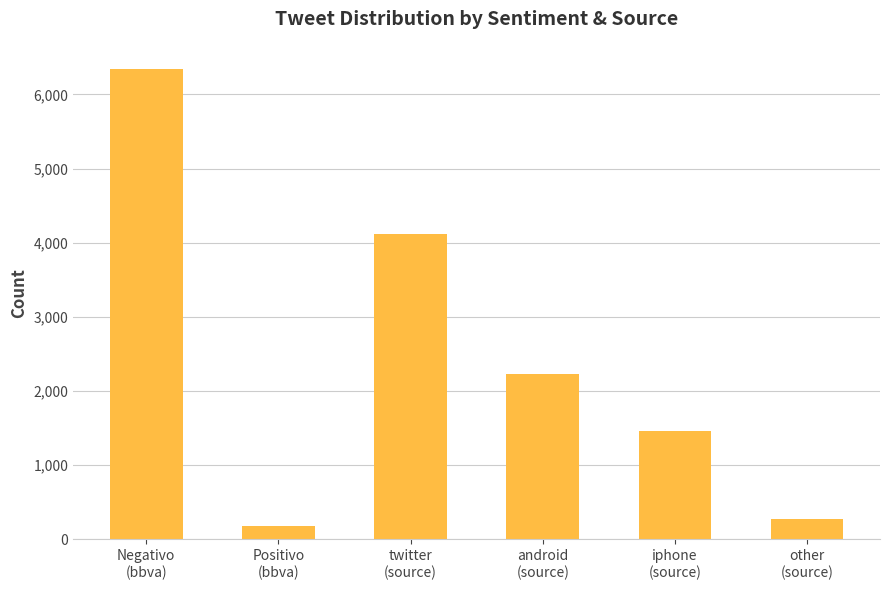

What is the difference between the maximum and minimum values?

6154